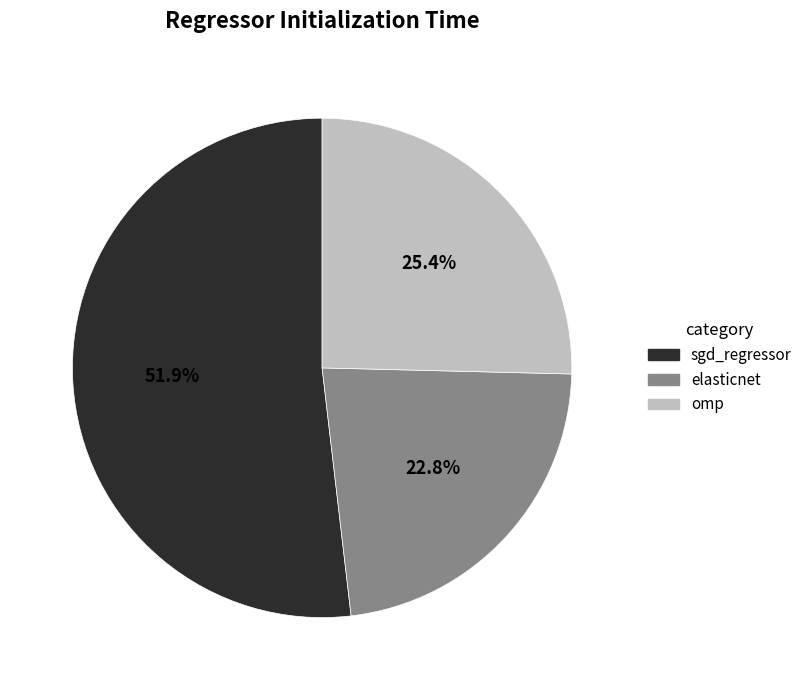

Which slice is the largest?

sgd_regressor